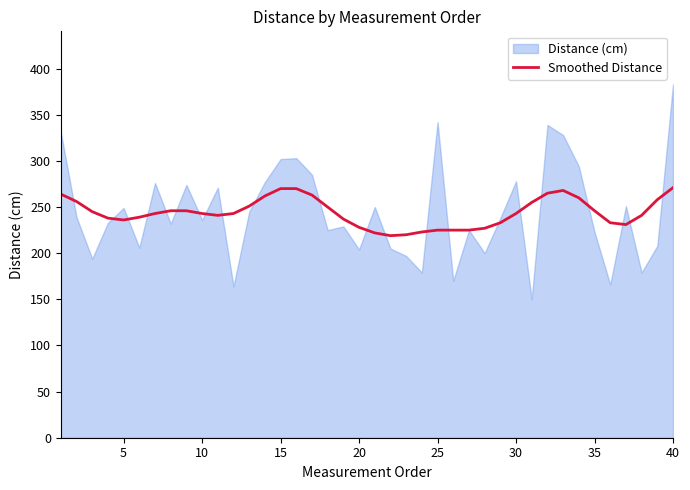

At which label is the value closest to 245?

10